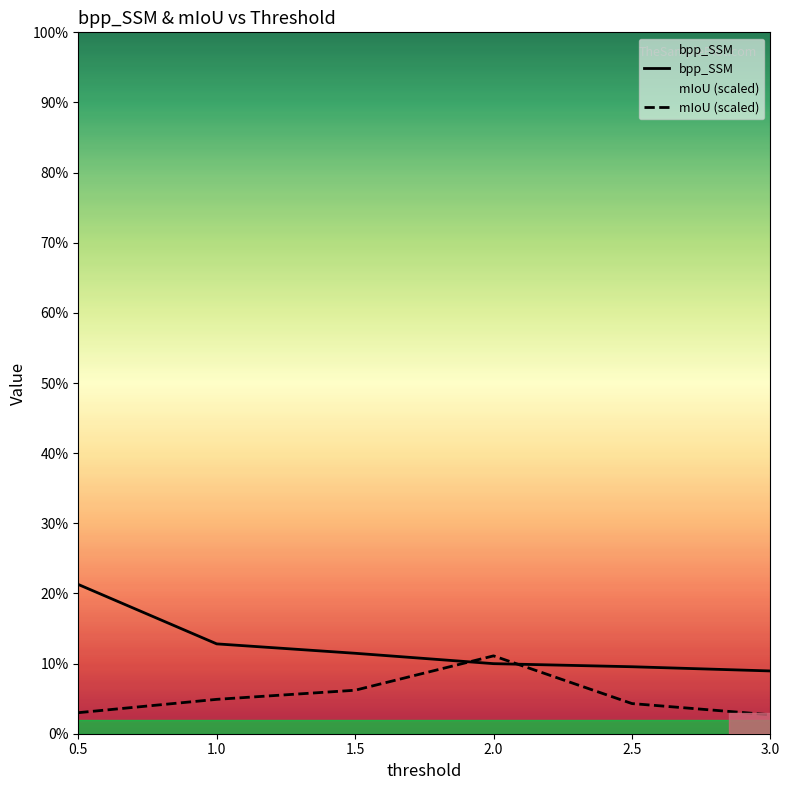

The value of mIoU at 1.5 is 0.0. True or false?

False